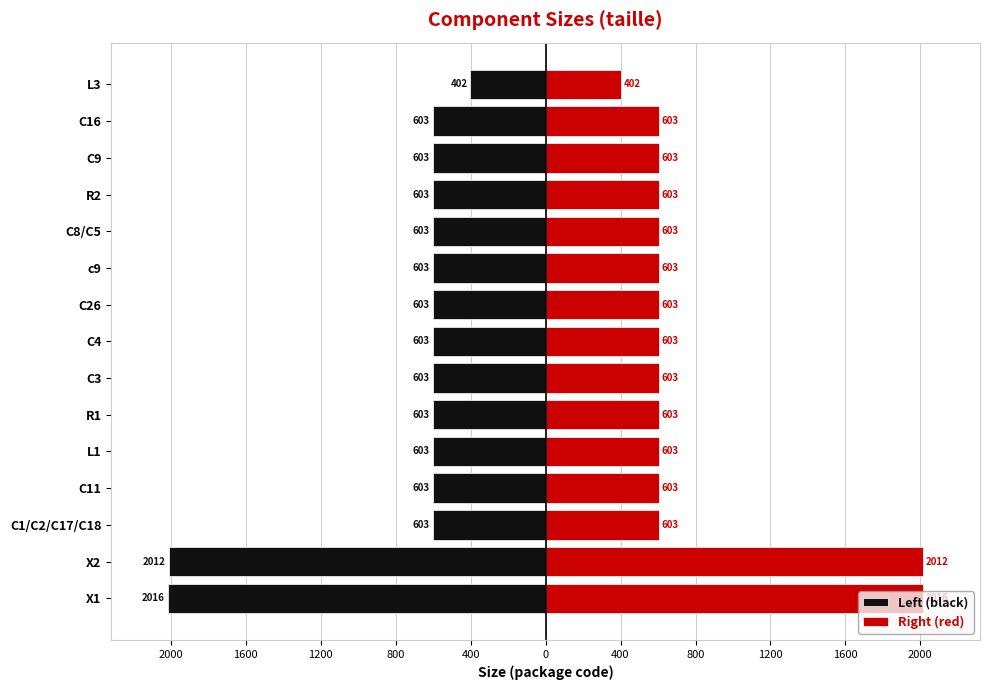

Count the number of data series in this chart.

2